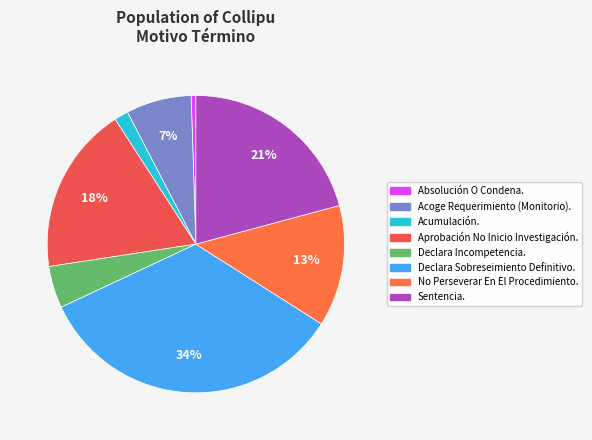

How many segments does this pie chart have?

8